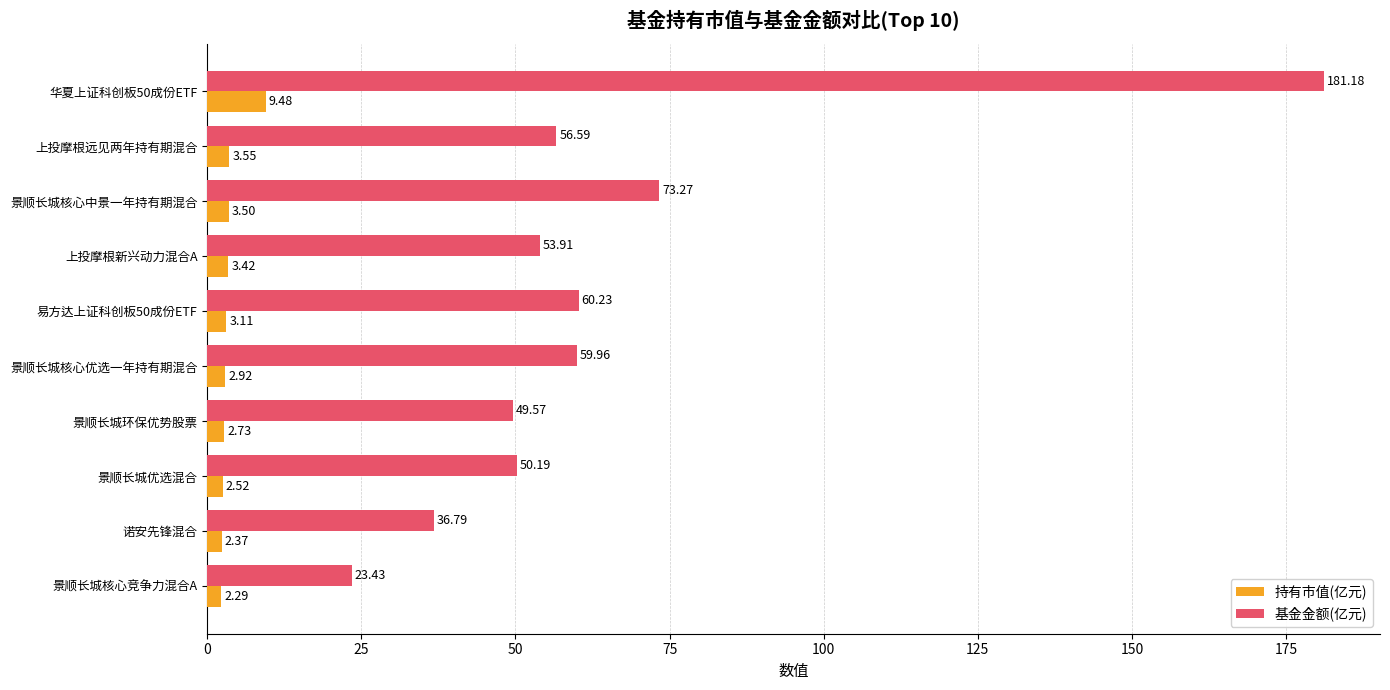

How many values in the 持有市值(亿元) series are below 3?

5